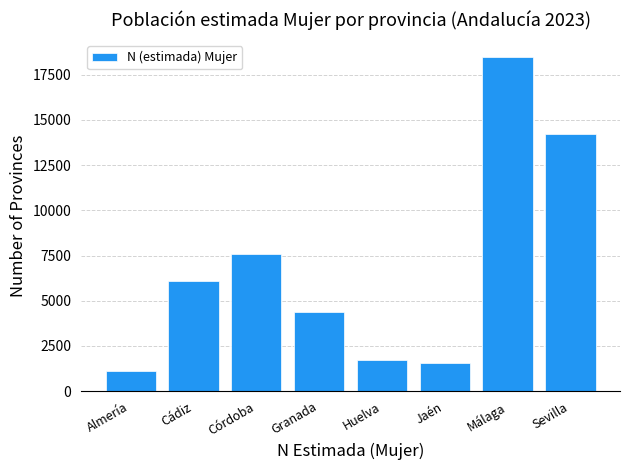

Reading left to right, list all the values displayed in this chart.

Almería=1088	Cádiz=6086	Córdoba=7565	Granada=4387	Huelva=1696	Jaén=1559	Málaga=18510	Sevilla=14235